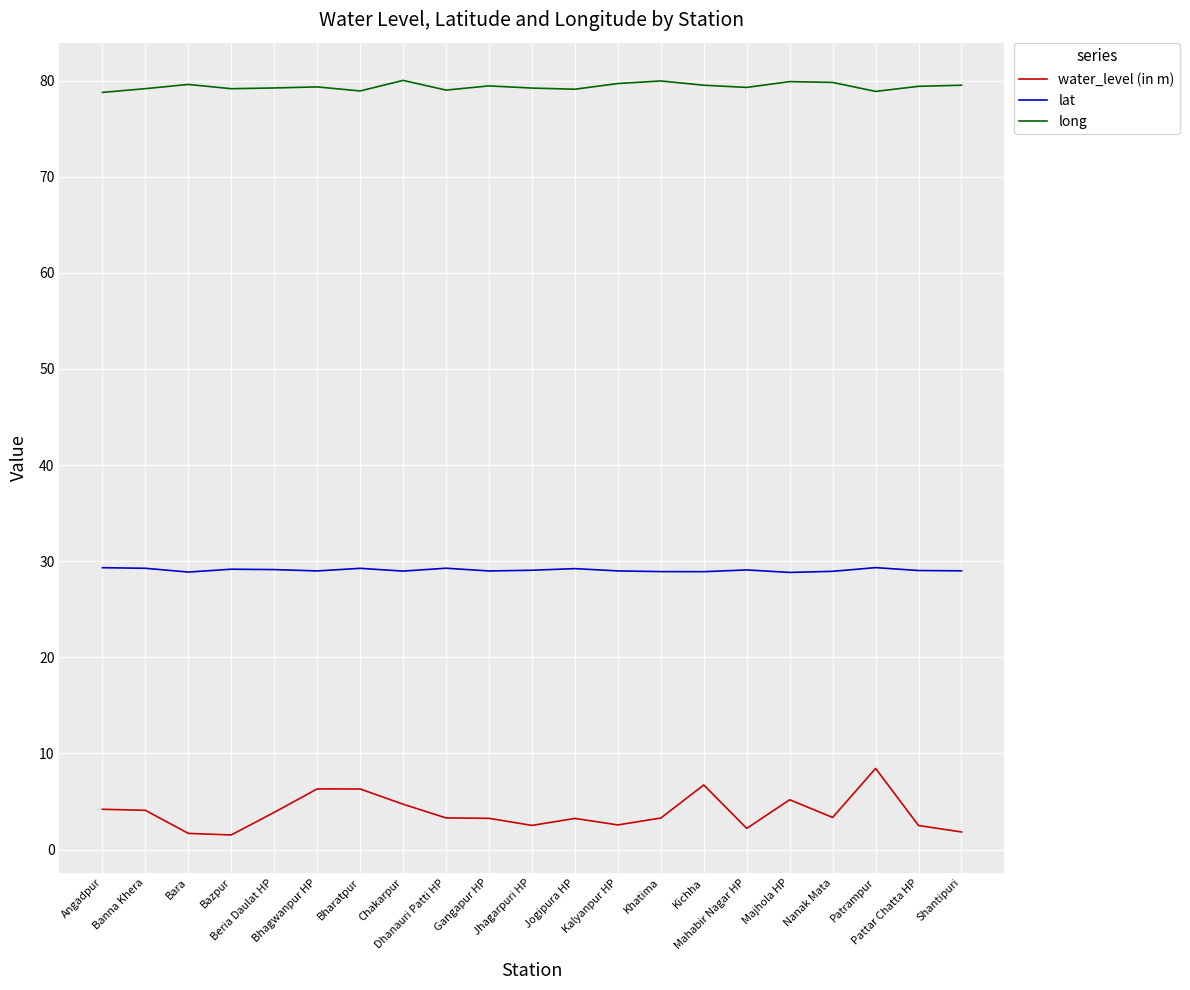

What is the difference between the maximum and minimum values in the water_level (in m) series?

6.9